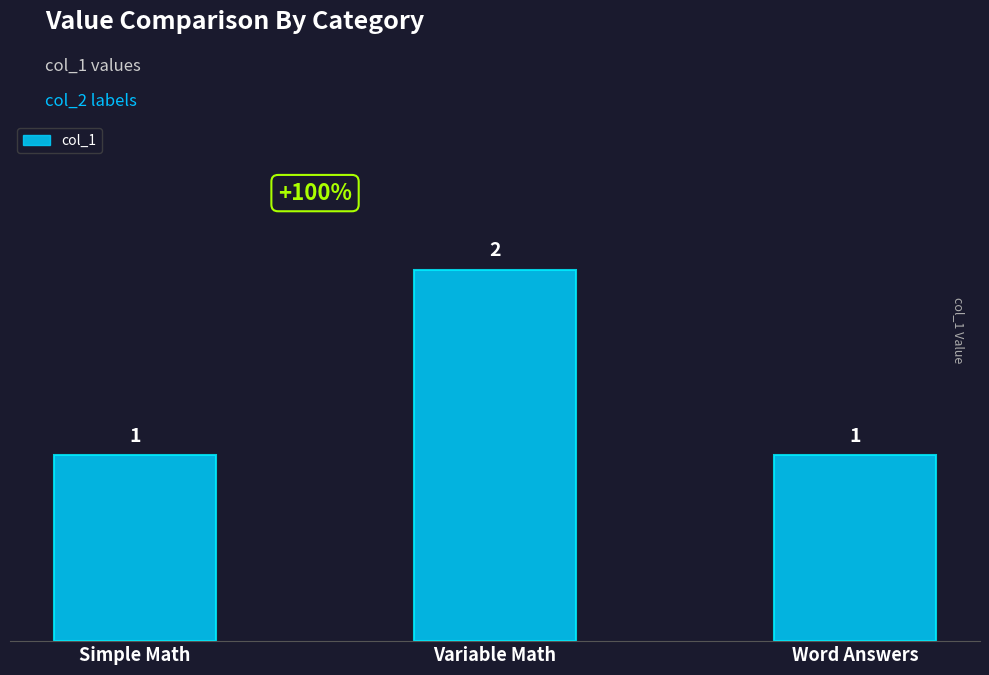

The value at Variable Math is 0. True or false?

False